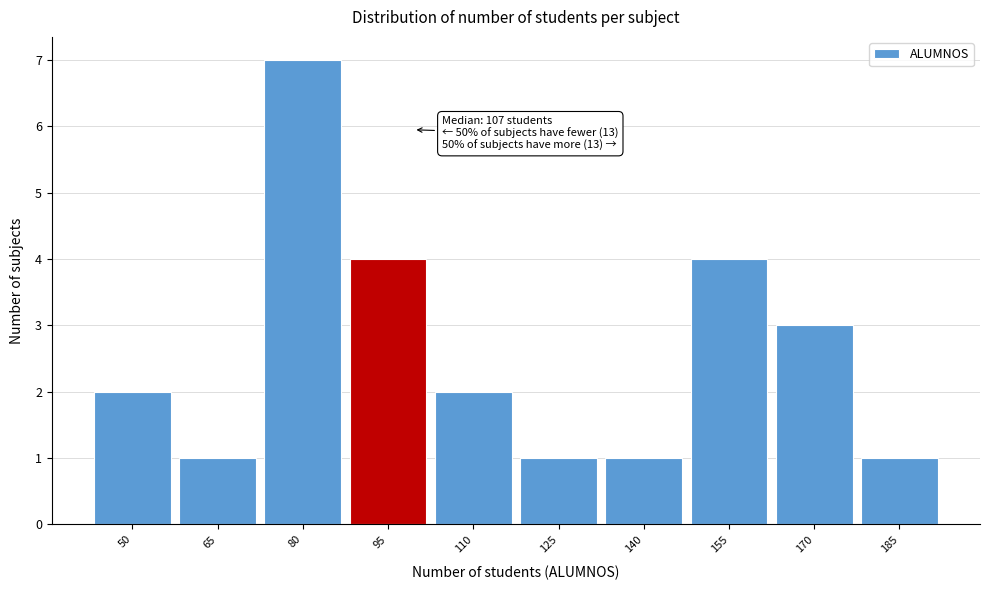

Reading right to left, what are all the values shown in this chart?

185=1	170=3	155=4	140=1	125=1	110=2	95=4	80=7	65=1	50=2